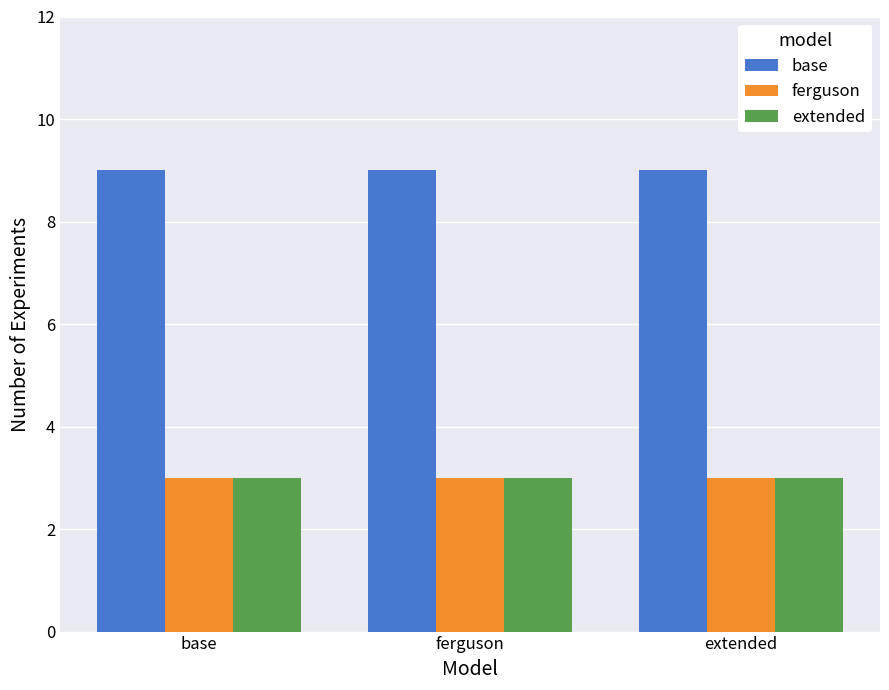

What is the smallest value displayed?

3